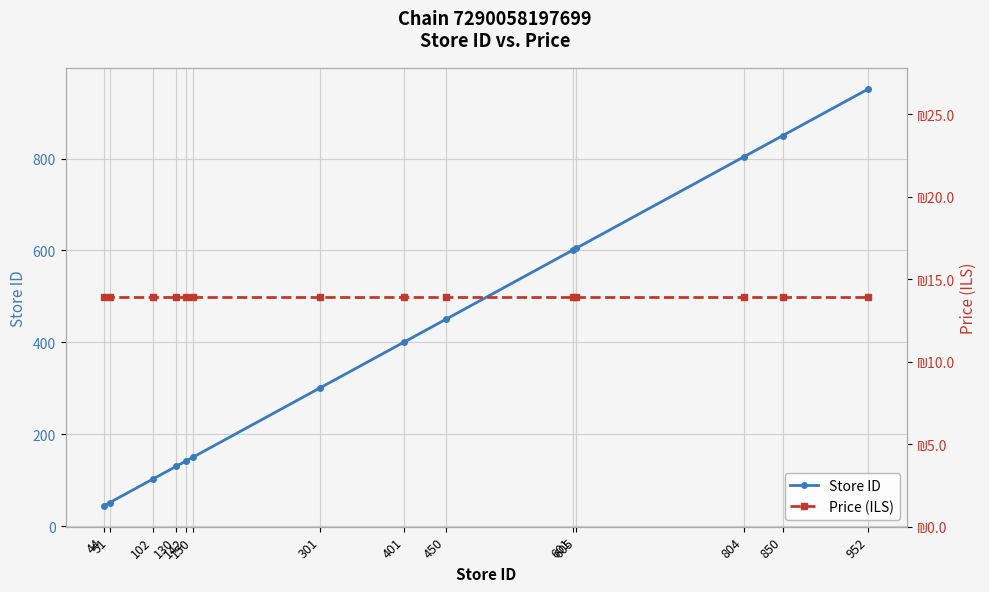

How many lines are shown in the chart?

2